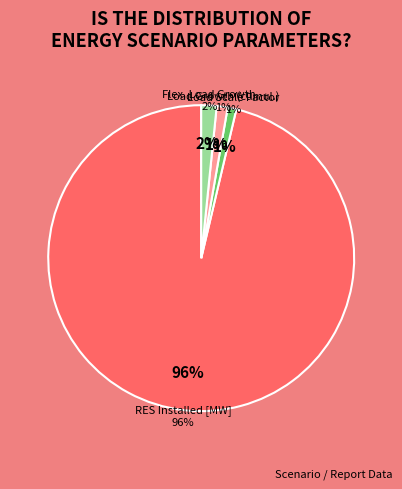

Combined, do Load Growth (cumul.) and ESS Installed [MWh] account for over 50%?

No